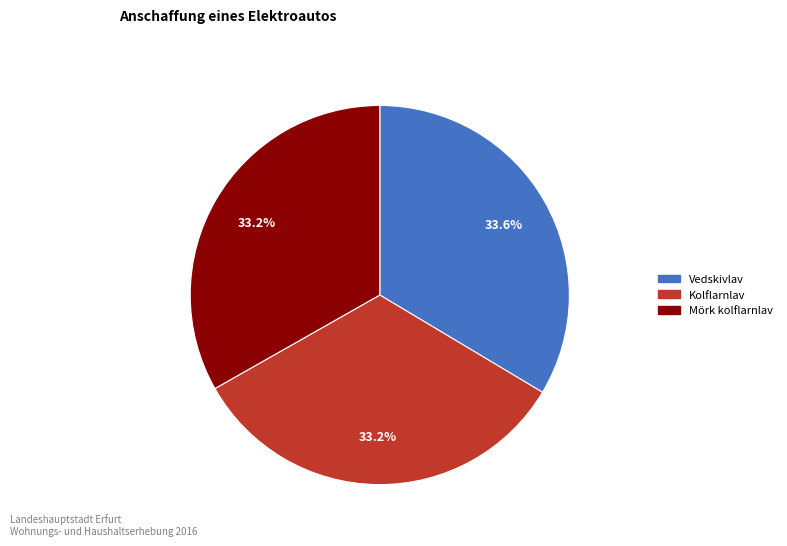

Approximately how many times larger is the value at Mörk kolflarnlav compared to Vedskivlav?

1.0